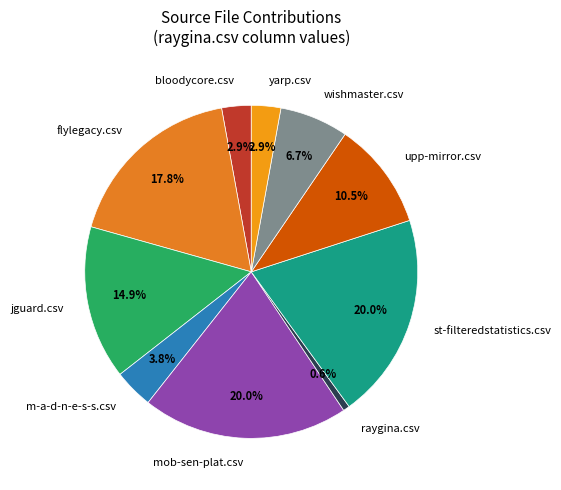

Is m-a-d-n-e-s-s.csv the majority of the pie?

No